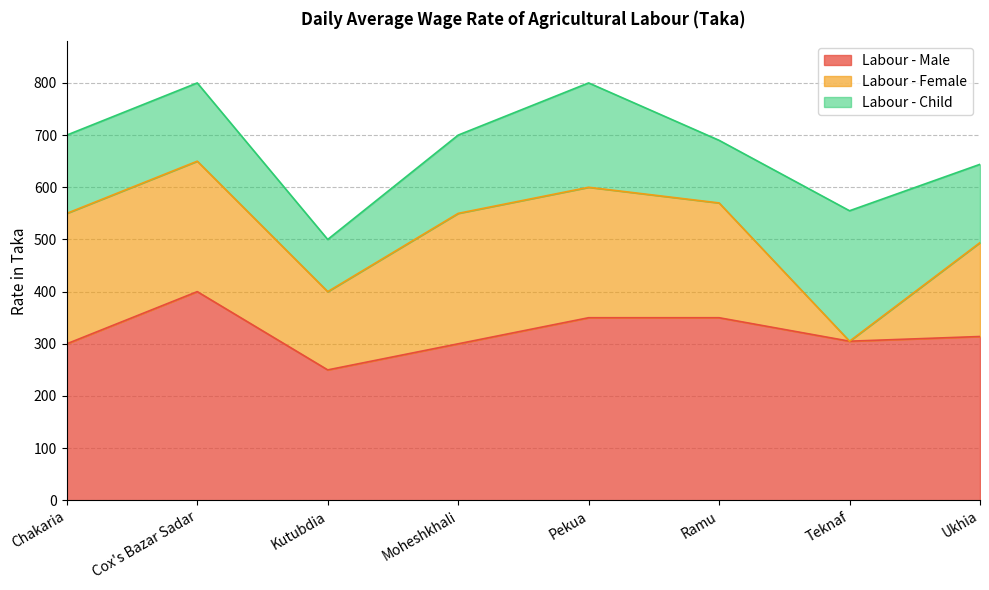

List the labels in order of Labour - Child value, largest first.

Teknaf, Pekua, Chakaria, Cox's Bazar Sadar, Moheshkhali, Ukhia, Ramu, Kutubdia